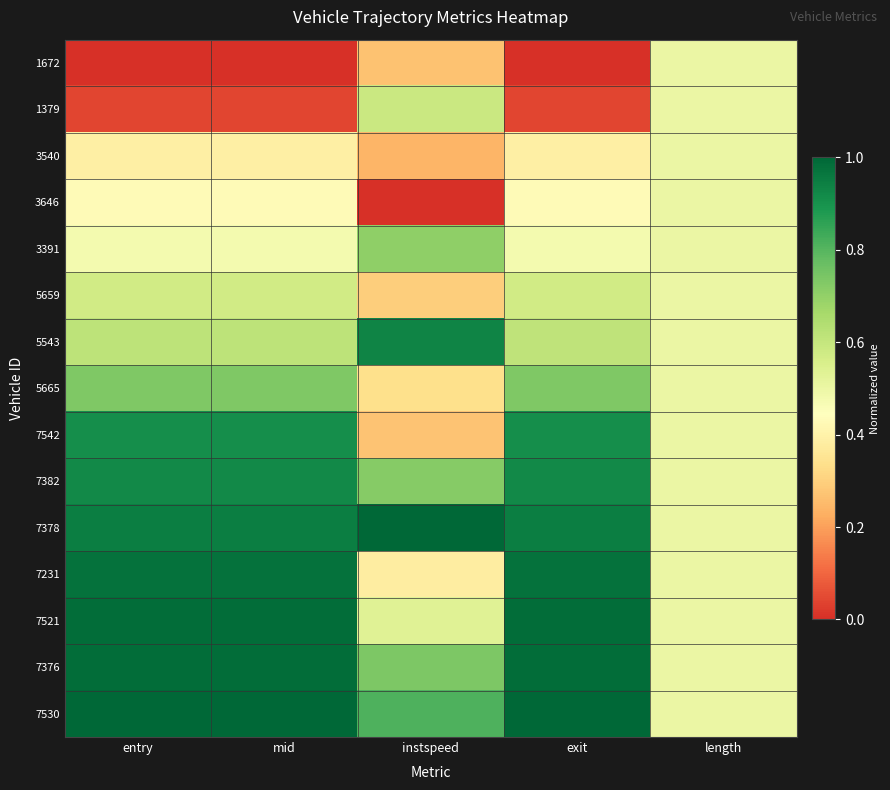

Count the number of categories in the chart.

5